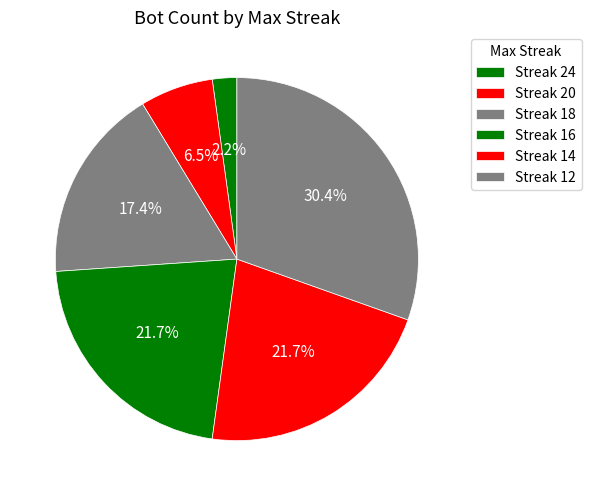

What is the largest slice in the pie chart?

Streak 12